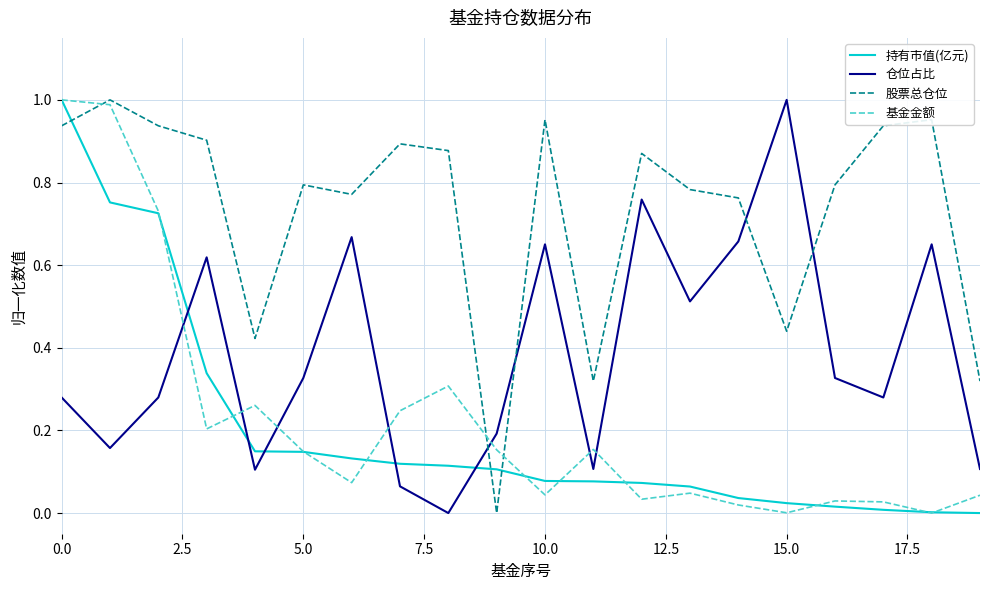

How many categories are shown in the chart?

20